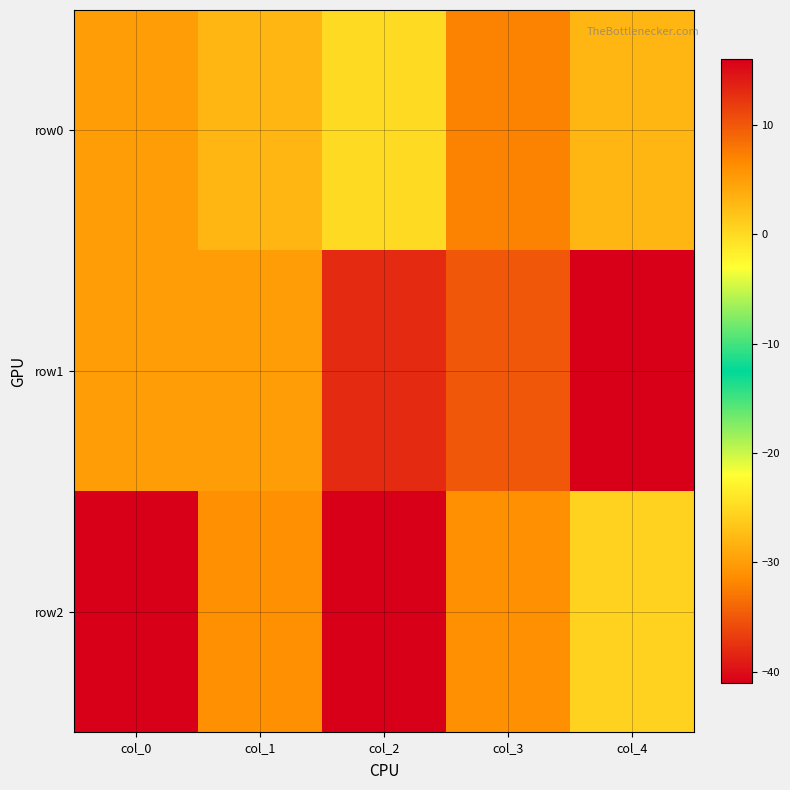

Reading right to left, what are all the values shown in this chart?

row0: col_4=3.0	col_3=7.0	col_2=0.0	col_1=3.0	col_0=5.0
row1: col_4=16.0	col_3=10.0	col_2=13.0	col_1=5.0	col_0=5.0
row2: col_4=0.7	col_3=6.2	col_2=-41.0	col_1=6.2	col_0=-41.0